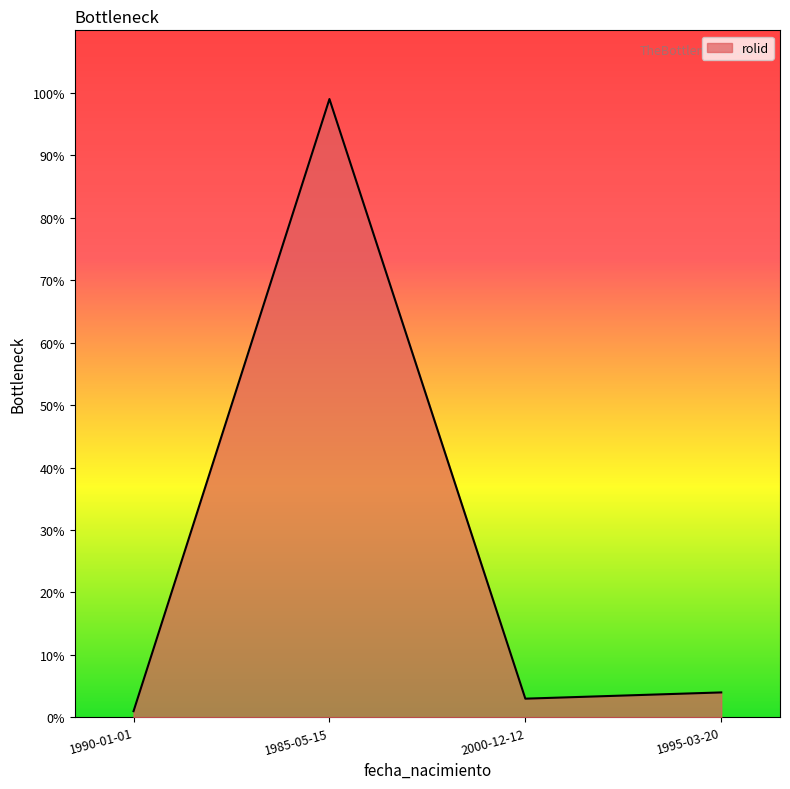

At which category does the data reach its first local valley?

2000-12-12